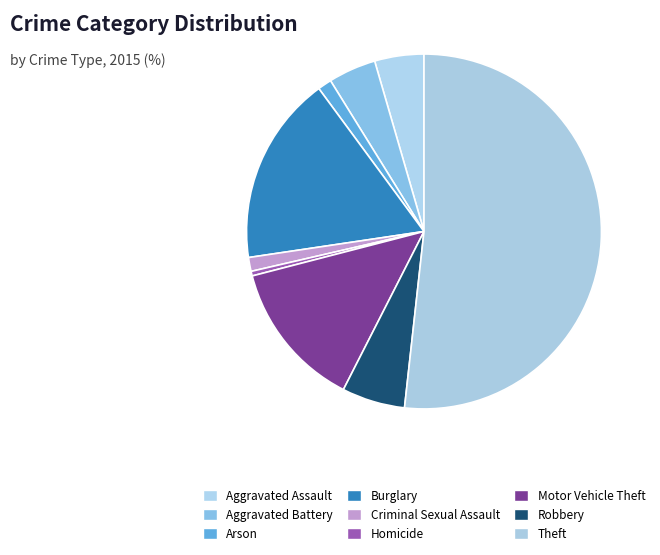

To the nearest percent, what is the average slice percentage?

11%